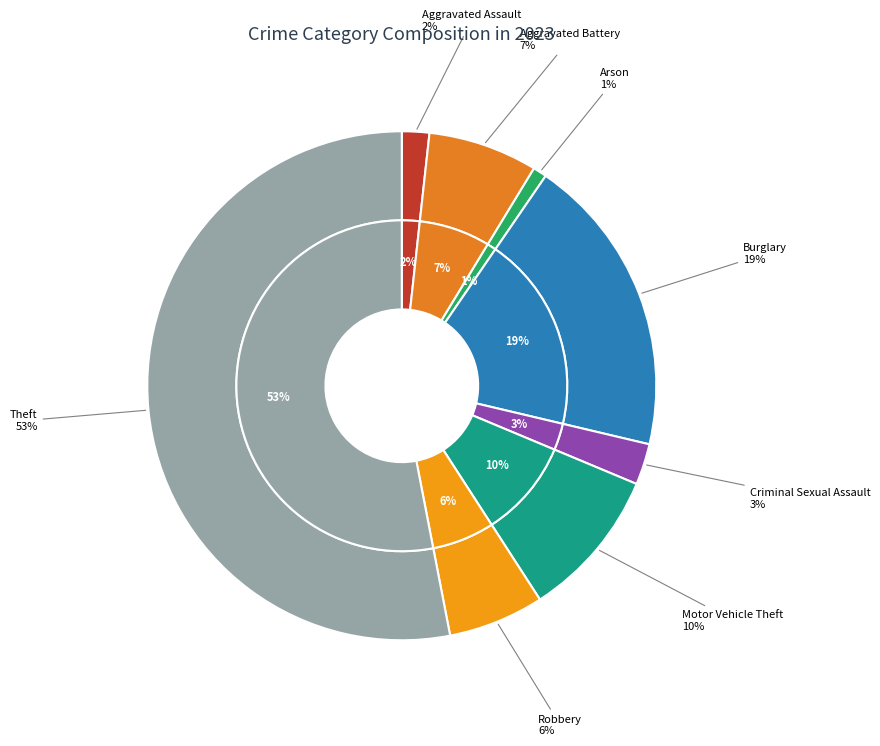

To the nearest percent, what is the difference between the Aggravated Battery and Motor Vehicle Theft slice percentages?

3%